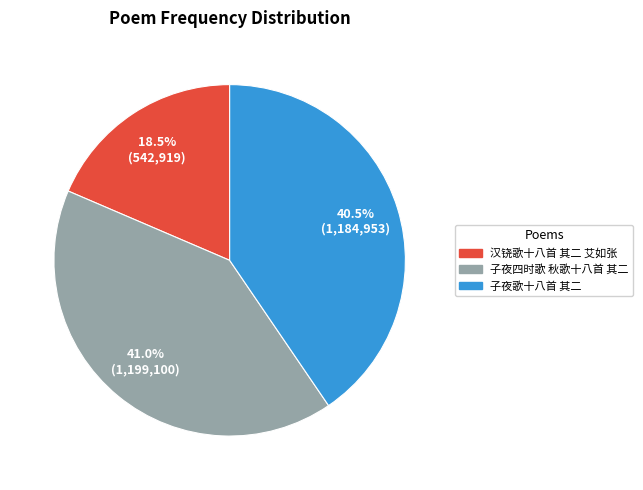

What is the smallest slice in the pie chart?

汉铙歌十八首 其二 艾如张